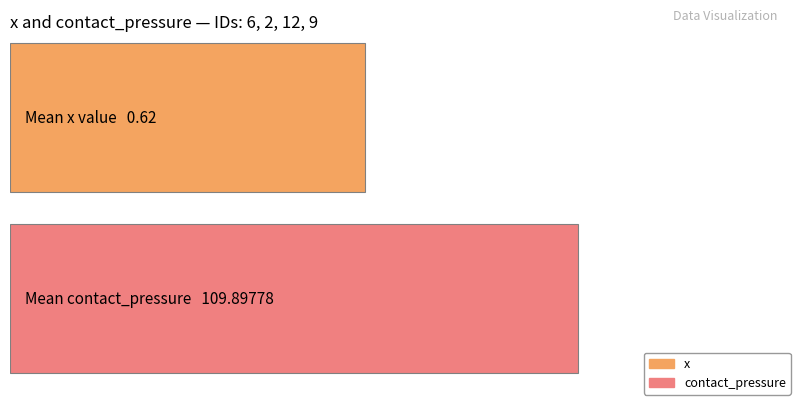

Which series has the largest total across all categories?

contact_pressure